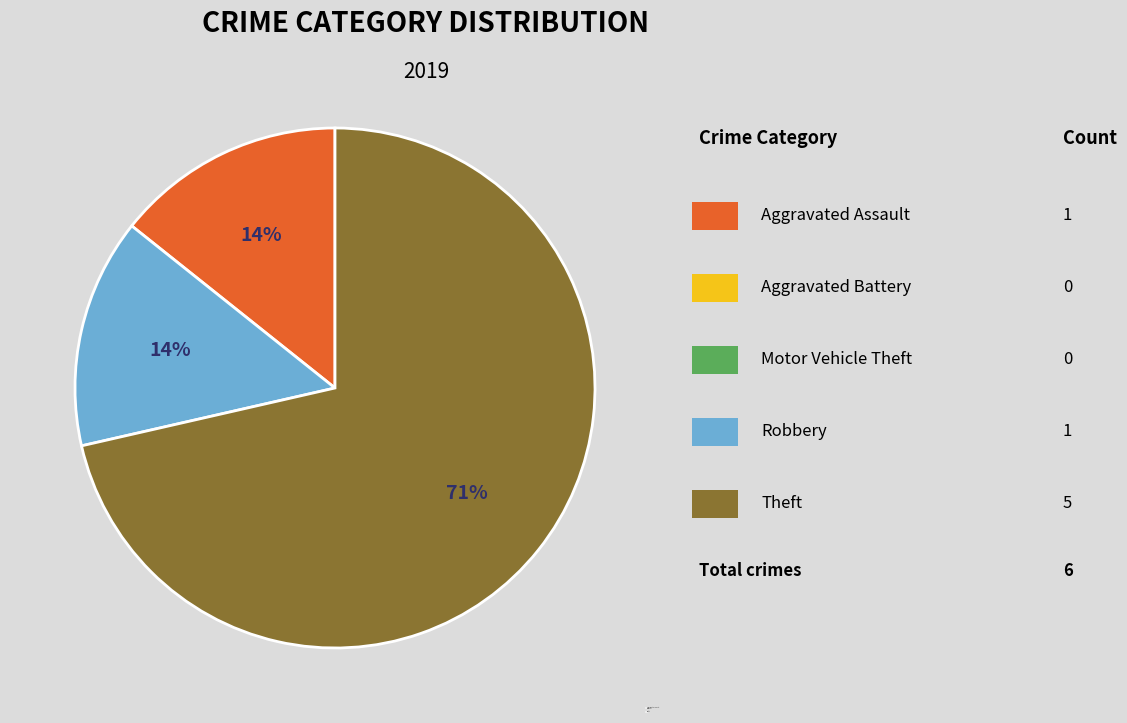

To the nearest percent, what percentage of the pie is Robbery?

14%